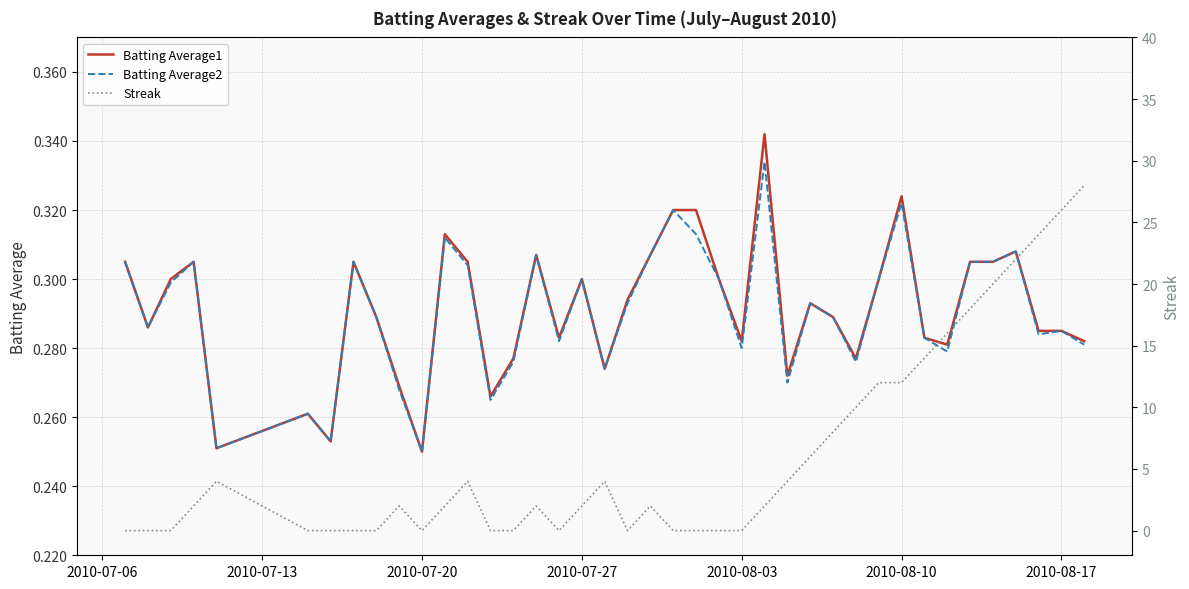

At how many categories does at least one series exceed 19?

5